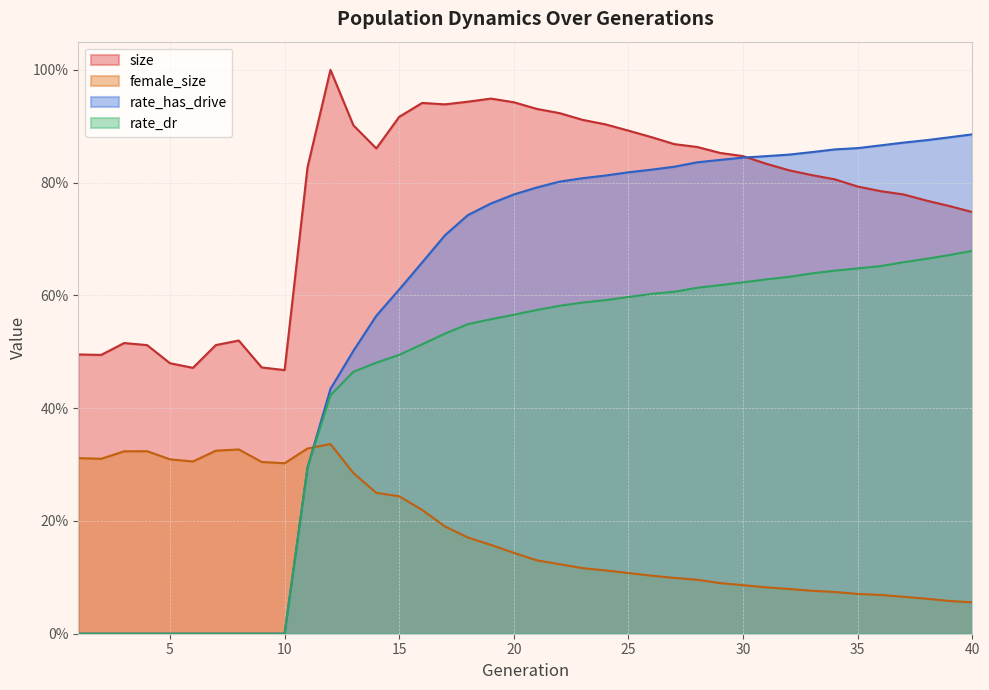

What is the sum of the female_size values at 6 and 2?

0.6